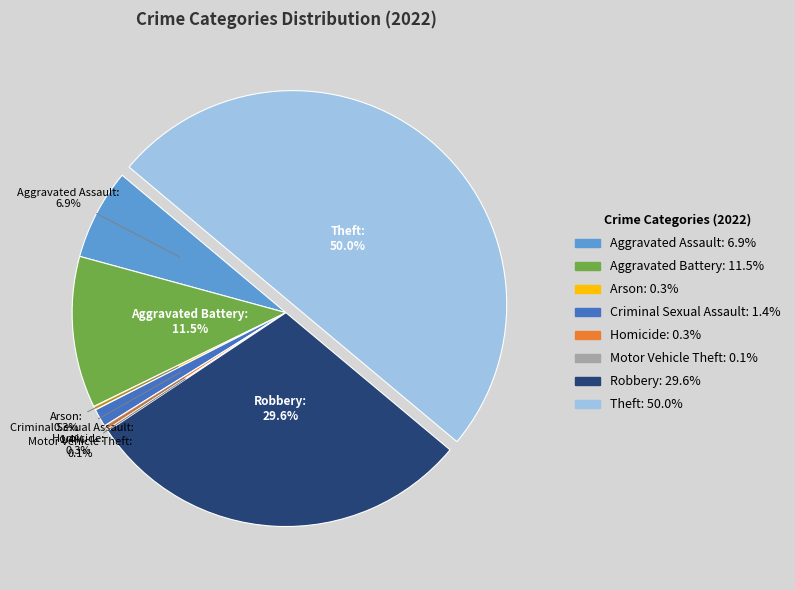

How much of the chart is everything except Homicide?

99.7%